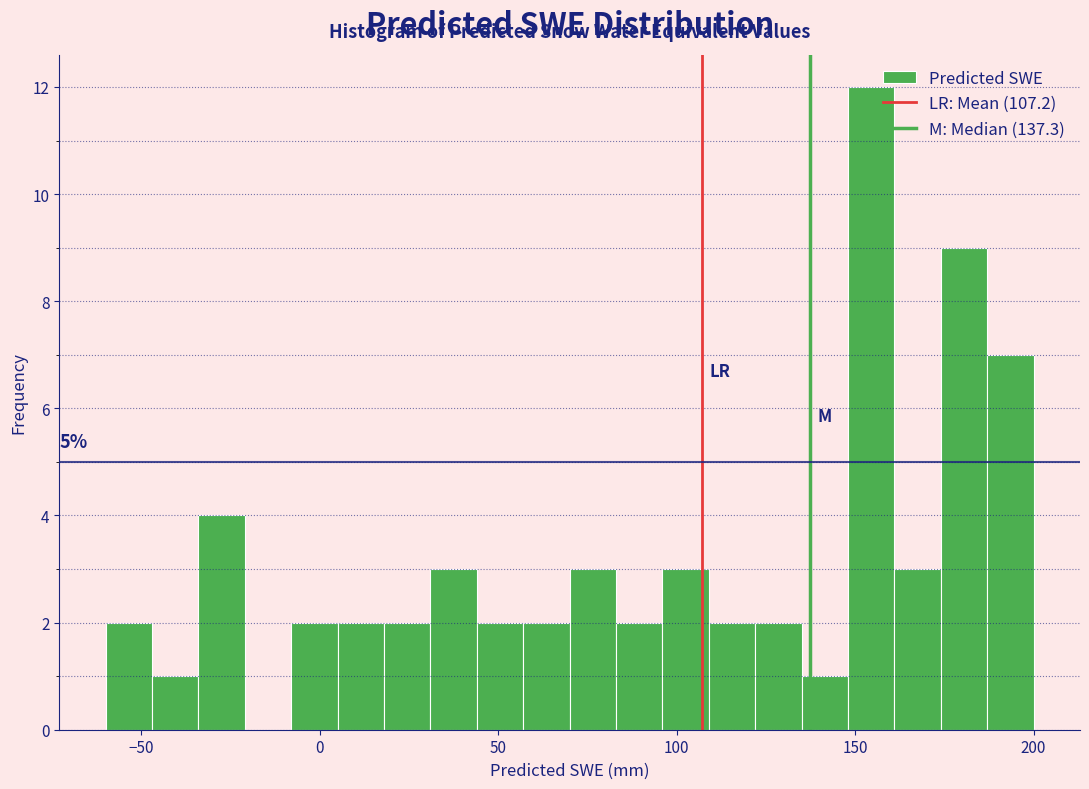

Read against the x-axis, roughly where is the centre of the tallest bar?

155